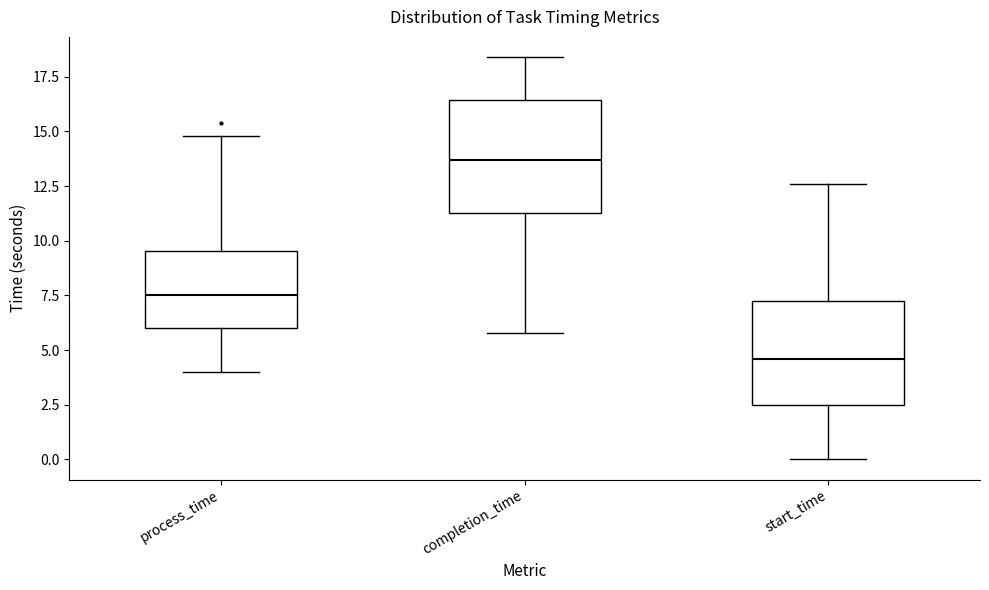

Which box's median line is the highest?

completion_time